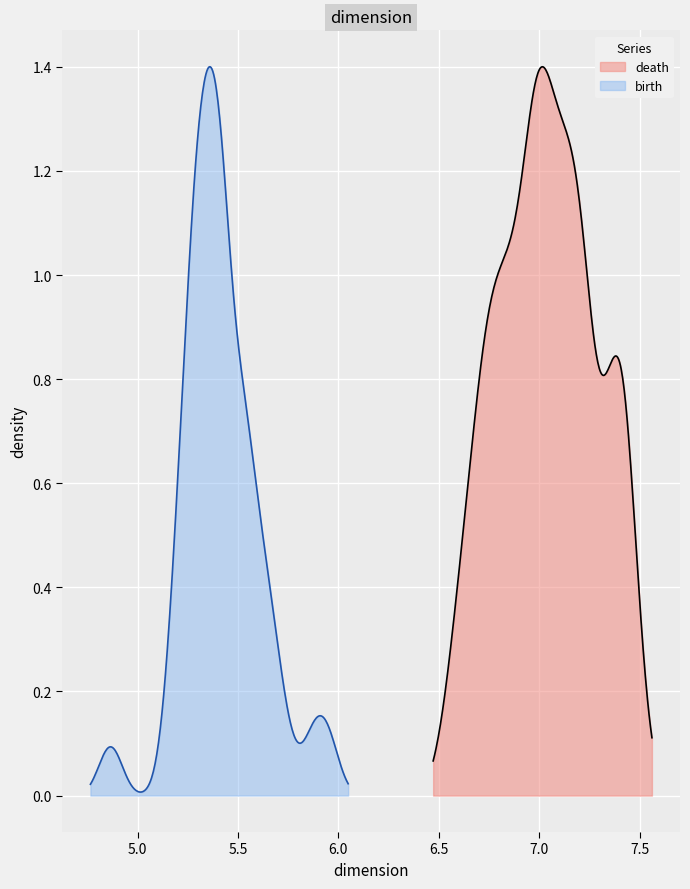

What is the value of the birth point at the 33rd from the left?

5.2